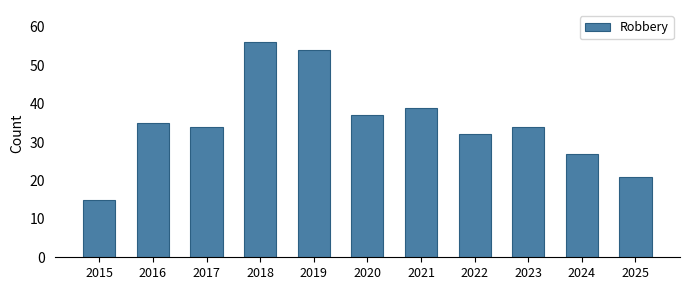

What is the difference between the maximum and second lowest values?

35